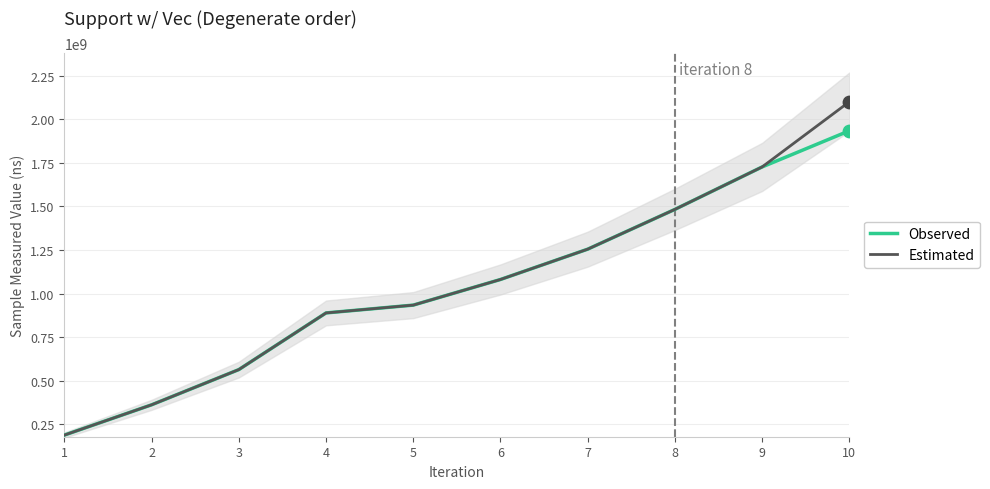

What are all the series names shown in the legend?

Observed, Estimated